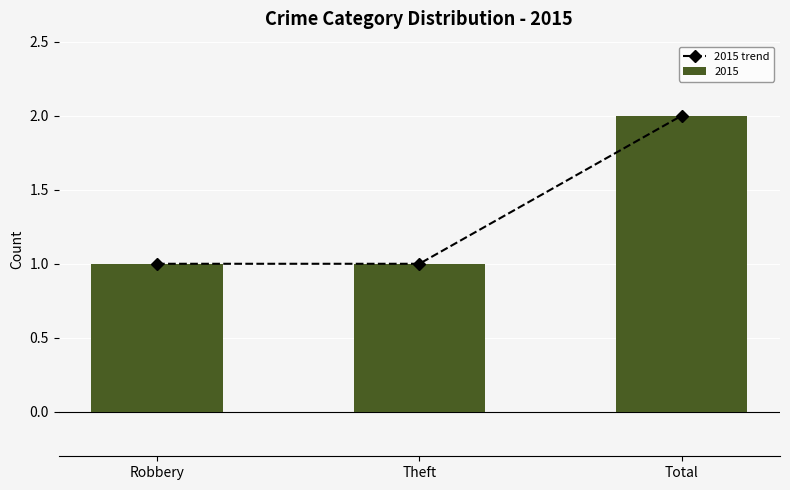

What is the greatest value displayed?

2